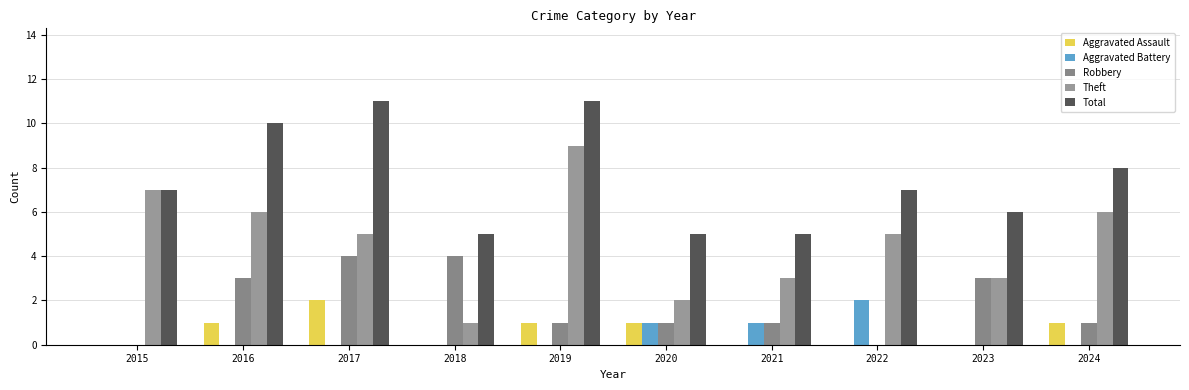

Between 2021 and 2017, which is larger?

2017